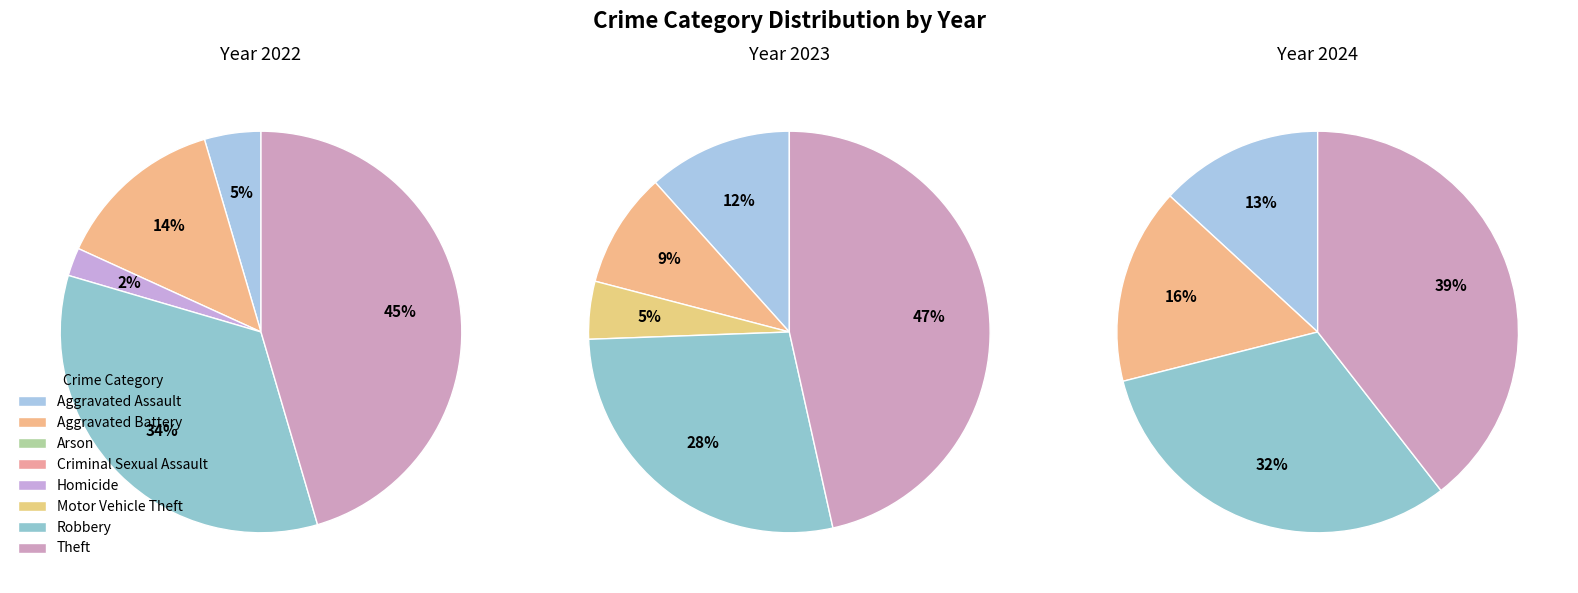

To the nearest percent, what is the combined percentage of Theft and Motor Vehicle Theft?

39%